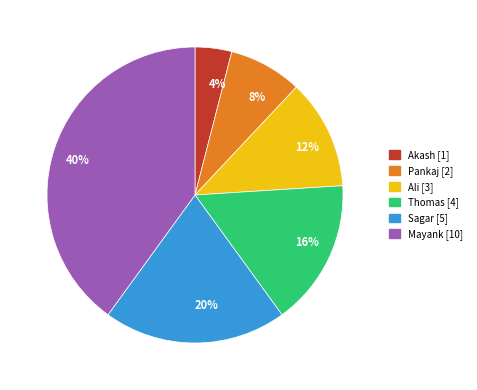

Is the sum of Ali and Pankaj greater than half?

No